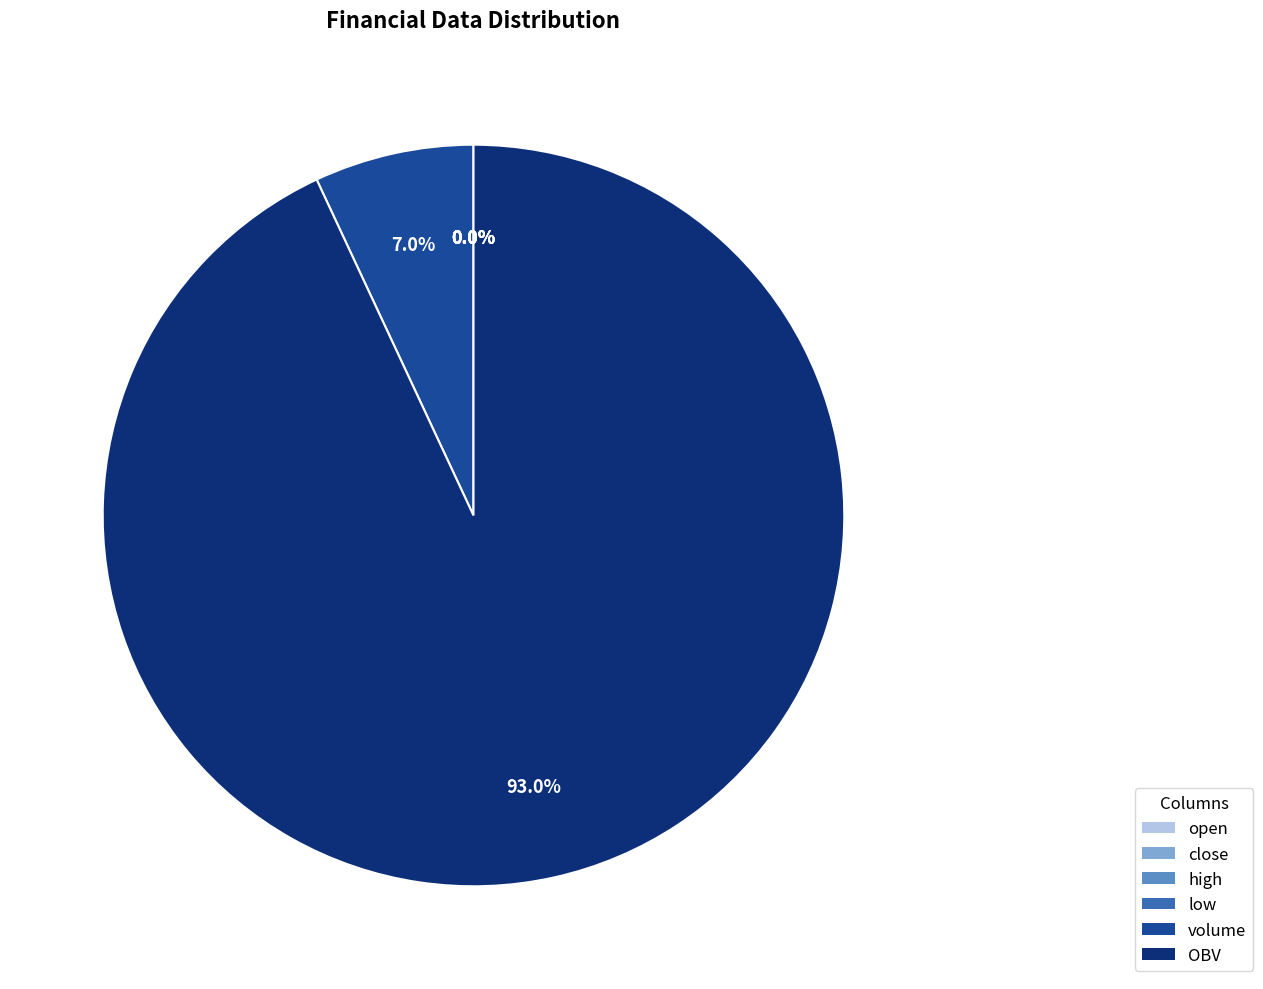

What is the largest slice in the pie chart?

OBV